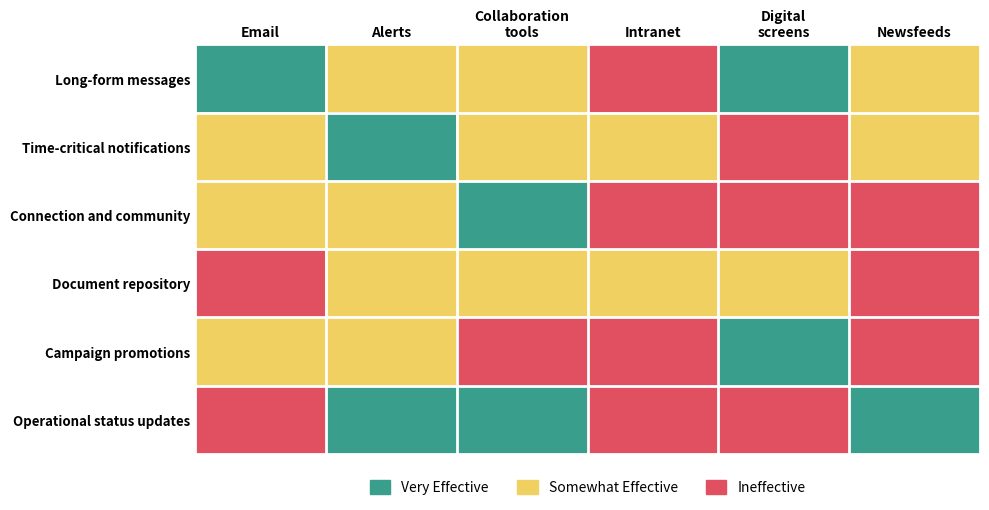

Reading left to right, extract all data points from this chart.

Long-form messages: Email=1	Alerts=2	Collaboration
tools=2	Intranet=3	Digital
screens=1	Newsfeeds=2
Time-critical notifications: Email=2	Alerts=1	Collaboration
tools=2	Intranet=2	Digital
screens=3	Newsfeeds=2
Connection and community: Email=2	Alerts=2	Collaboration
tools=1	Intranet=3	Digital
screens=3	Newsfeeds=3
Document repository: Email=3	Alerts=2	Collaboration
tools=2	Intranet=2	Digital
screens=2	Newsfeeds=3
Campaign promotions: Email=2	Alerts=2	Collaboration
tools=3	Intranet=3	Digital
screens=1	Newsfeeds=3
Operational status updates: Email=3	Alerts=1	Collaboration
tools=1	Intranet=3	Digital
screens=3	Newsfeeds=1